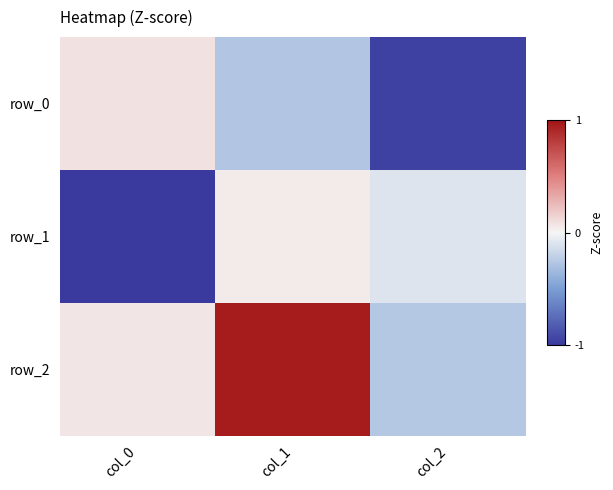

How many values in the row_0 series are below 0?

2